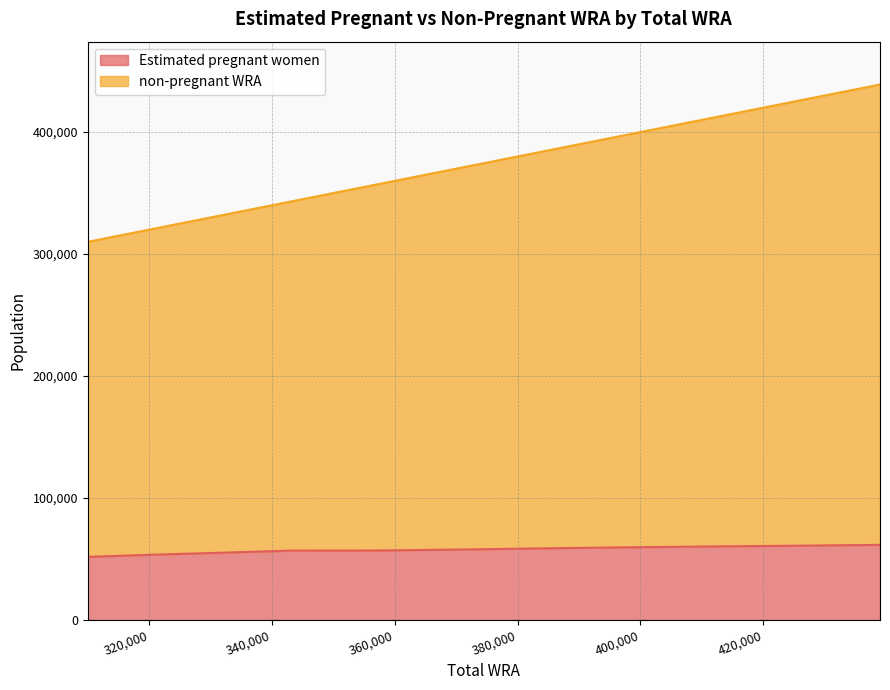

Rank the series by their average value, from lowest to highest.

Estimated pregnant women, non-pregnant WRA